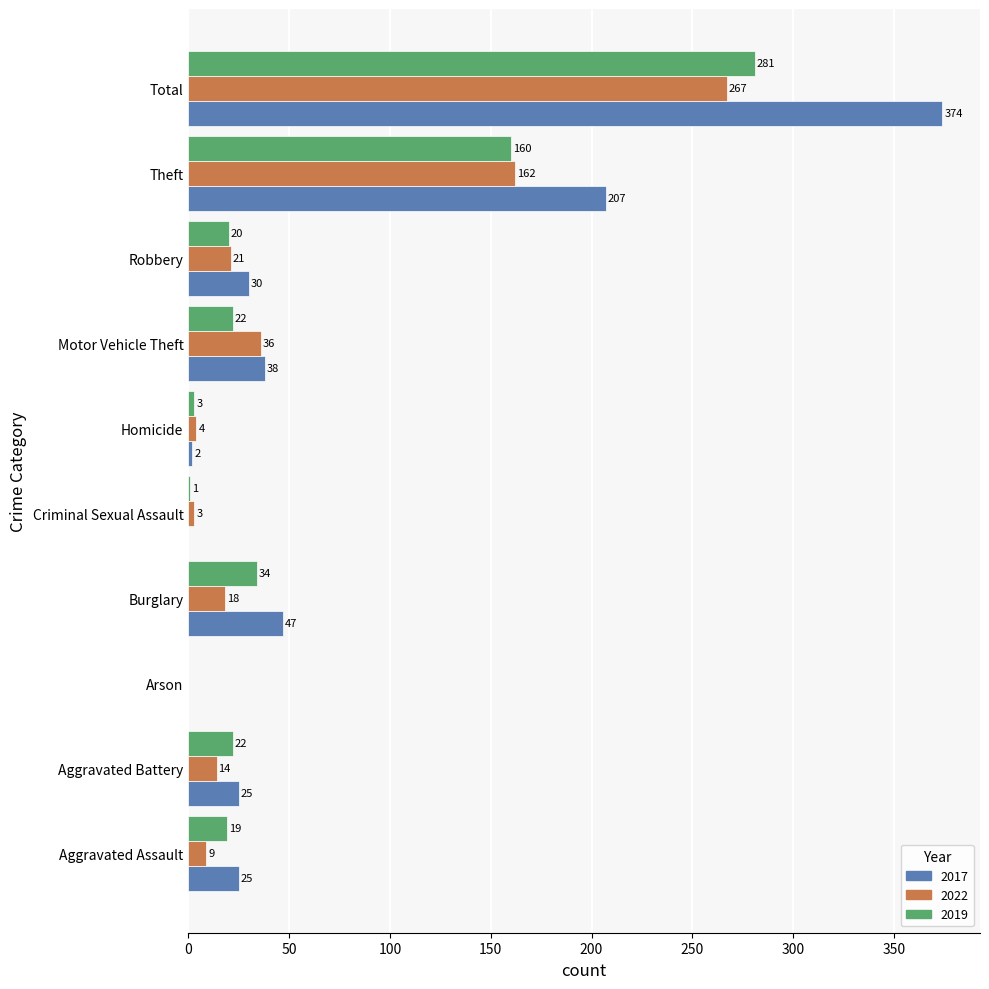

What value does the 2022 series have at Total, to the nearest 50?

250